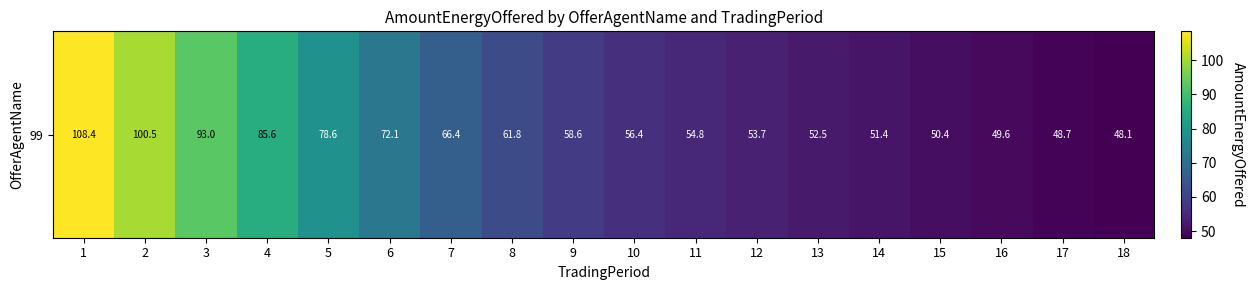

The chart shows a value of 108.4 at 1. True or false?

True